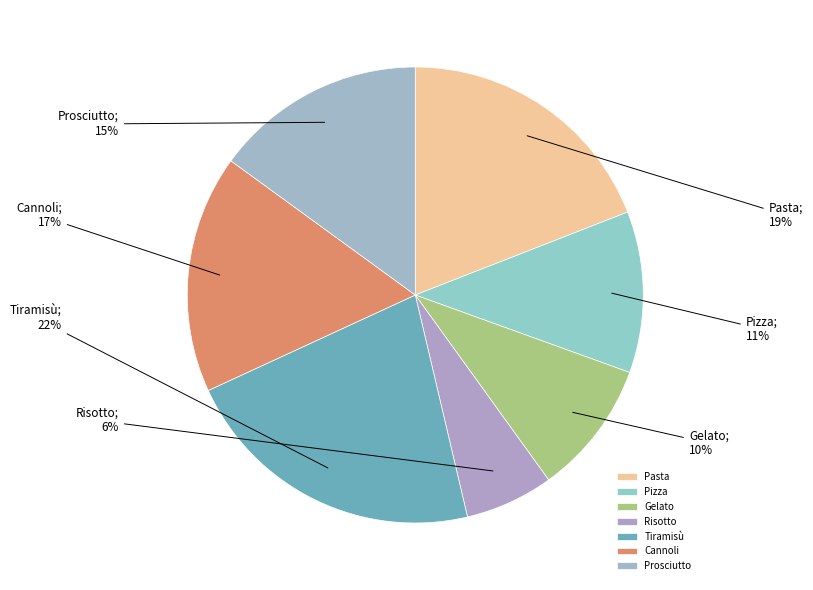

What is the ratio of the value at Risotto to the value at Gelato?

0.7